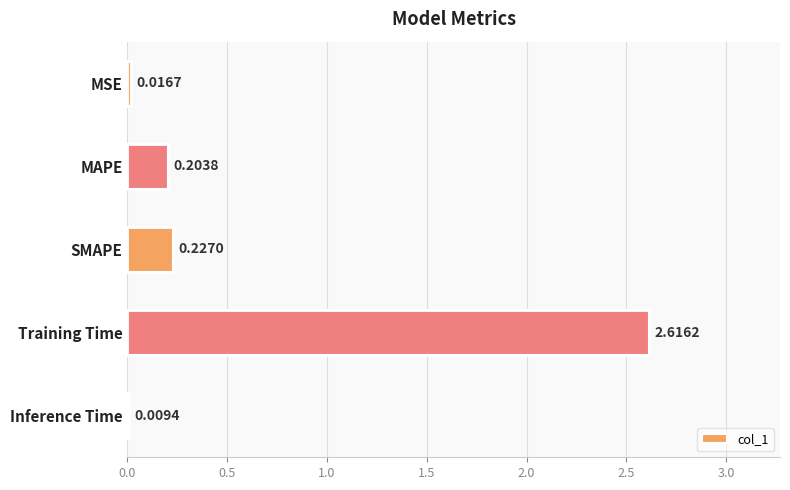

What is the sum of all values?

3.1